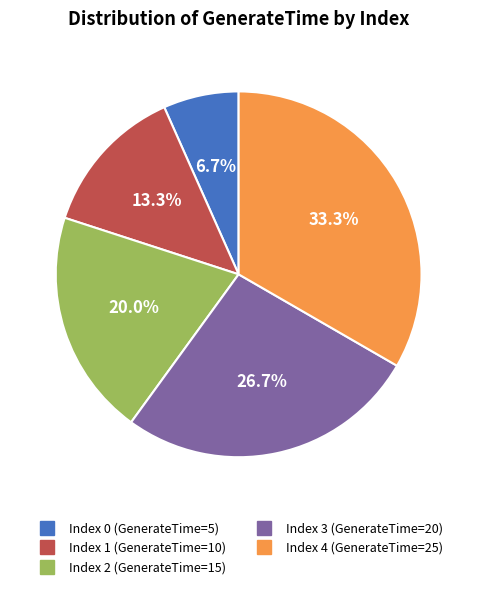

Does any single category account for the majority?

No